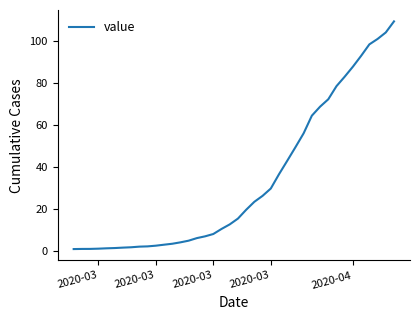

What is the difference between the maximum and minimum values?

108.4